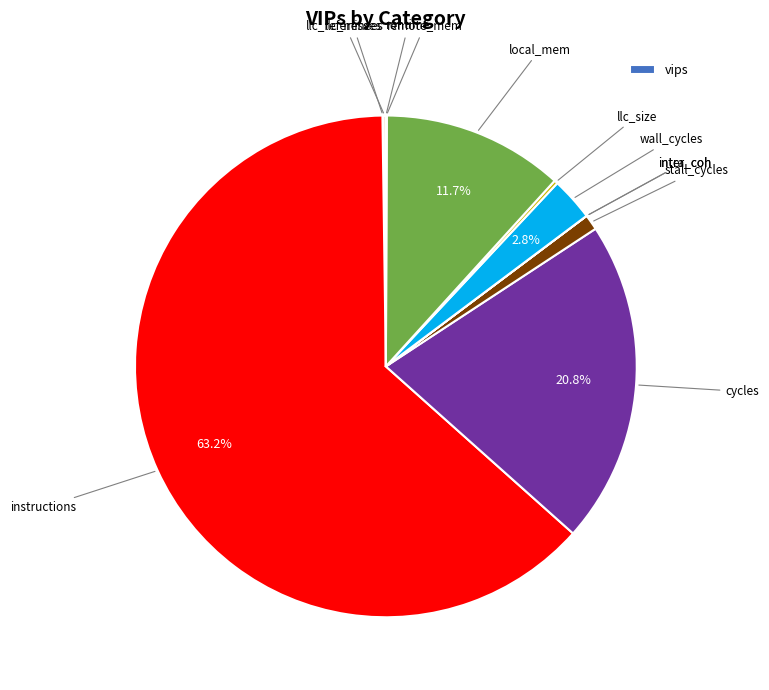

Is there a majority slice in this chart?

Yes